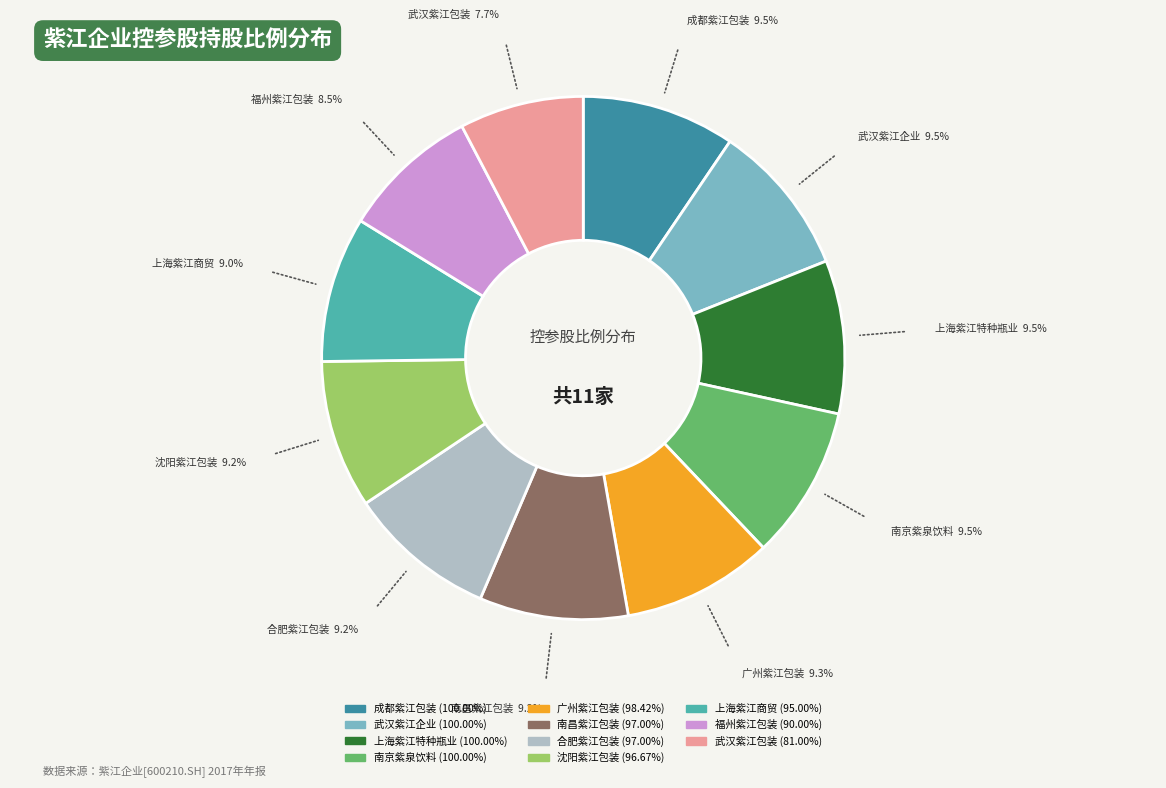

Is there a majority slice in this chart?

No